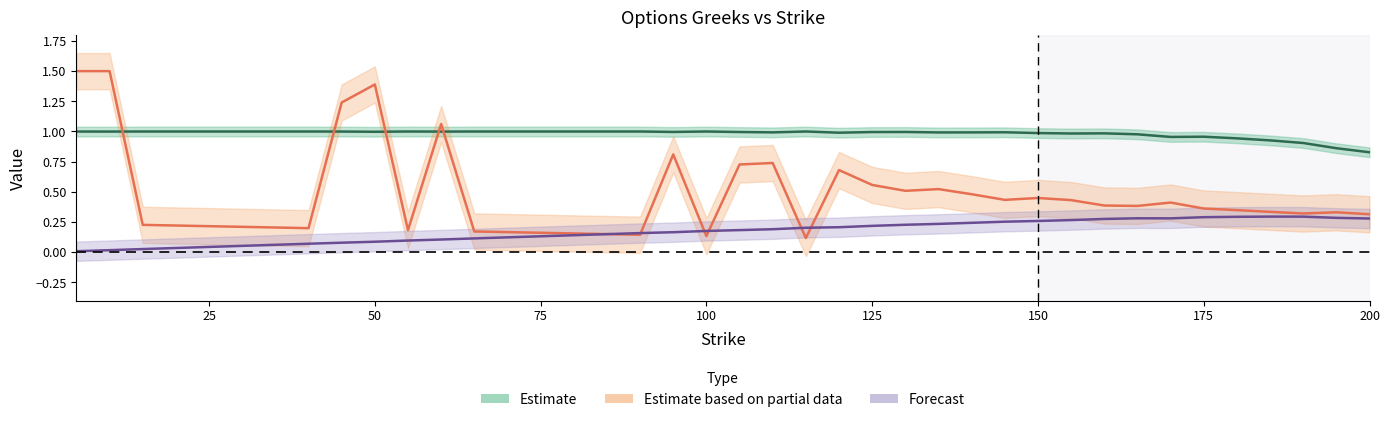

Reading left to right, extract all data points from this chart.

Estimate: 1.0	1.0	1.0	1.0	1.0	1.0	1.0	1.0	1.0	1.0	1.0	1.0	1.0	1.0	1.0	1.0	1.0	1.0	1.0	1.0	1.0	1.0	1.0	1.0	1.0	1.0	1.0	1.0	1.0	1.0	1.0	1.0	1.0	1.0	1.0	0.9	0.9	0.9	0.9	0.8
Estimate based on partial data: 1.5	1.5	0.2	0.2	0.2	0.2	0.2	0.2	1.2	1.4	0.2	1.1	0.2	0.2	0.2	0.2	0.2	0.1	0.8	0.1	0.7	0.7	0.1	0.7	0.6	0.5	0.5	0.5	0.4	0.4	0.4	0.4	0.4	0.4	0.4	0.3	0.3	0.3	0.3	0.3
Forecast: 0.0	0.0	0.0	0.0	0.0	0.1	0.1	0.1	0.1	0.1	0.1	0.1	0.1	0.1	0.1	0.1	0.1	0.2	0.2	0.2	0.2	0.2	0.2	0.2	0.2	0.2	0.2	0.2	0.3	0.3	0.3	0.3	0.3	0.3	0.3	0.3	0.3	0.3	0.3	0.3